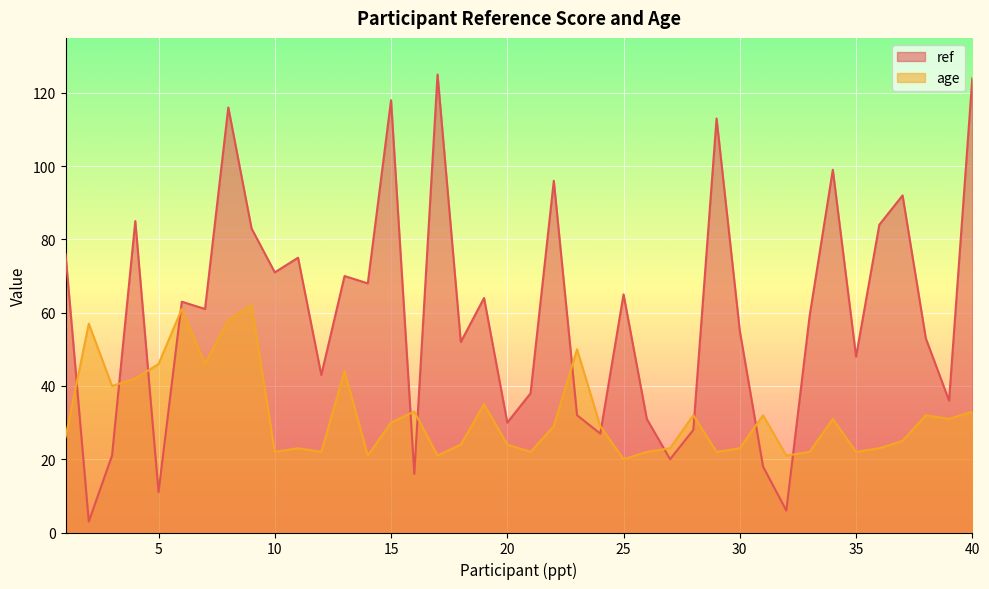

Where is ref nearest to the value 64?

19